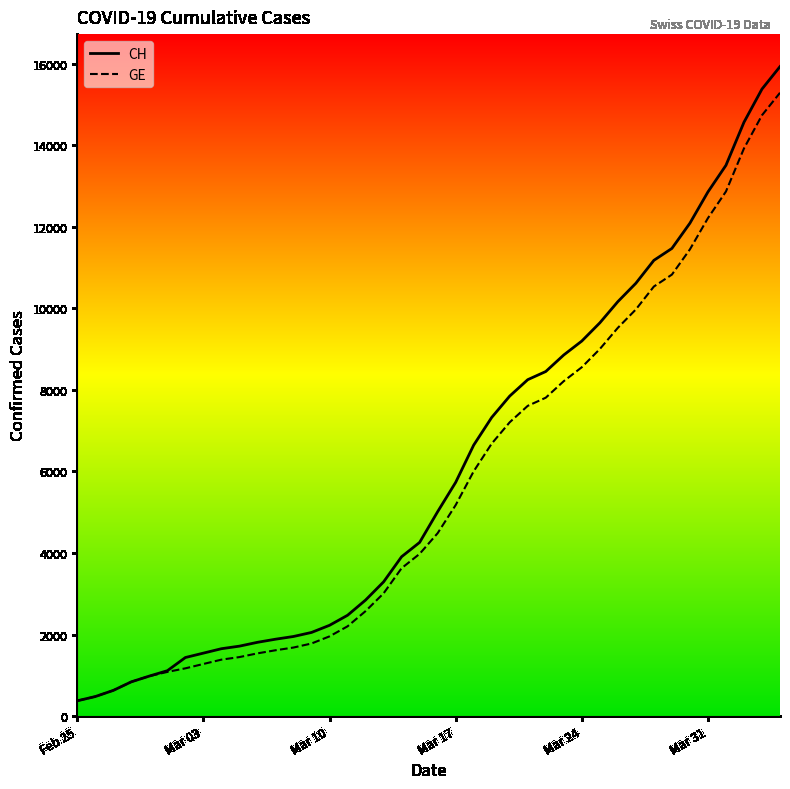

Rank the series by their maximum value, from highest to lowest.

CH, GE